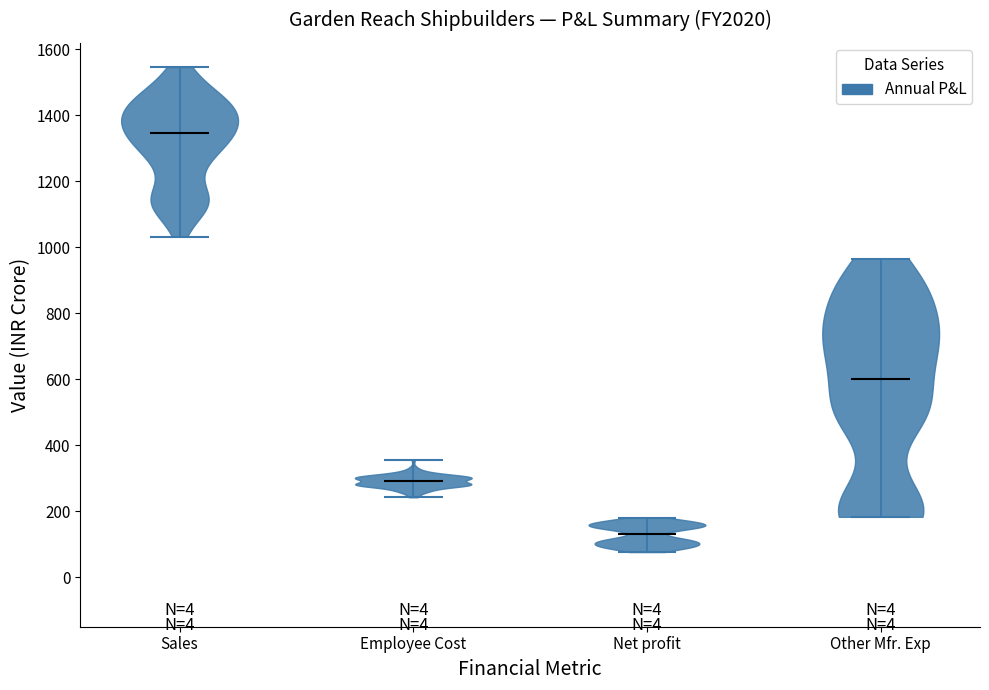

Reading left to right, read every violin against the y-axis: where its median line is, and the lowest and highest points it reaches. The values are not printed on the chart, so give them approximately, as read against the axis.

Sales: median line 1340, lowest point 1040, highest point 1540
Employee Cost: median line 300, lowest point 240, highest point 360
Net profit: median line 140, lowest point 80, highest point 180
Other Mfr. Exp: median line 600, lowest point 180, highest point 960